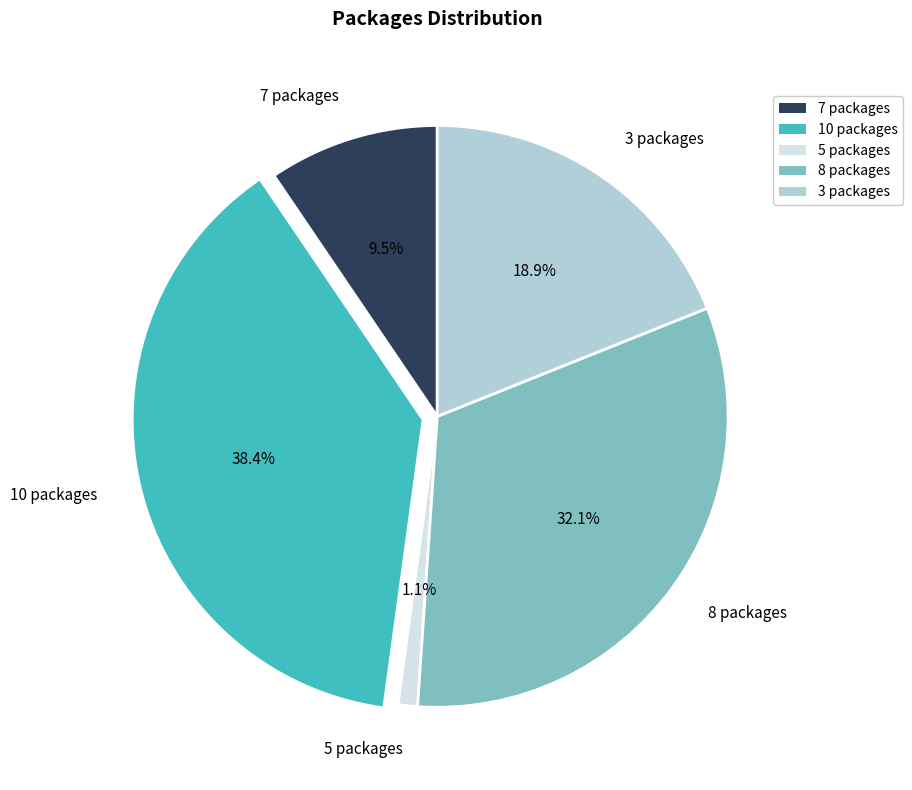

Which has a higher value, 8 packages or 10 packages?

10 packages